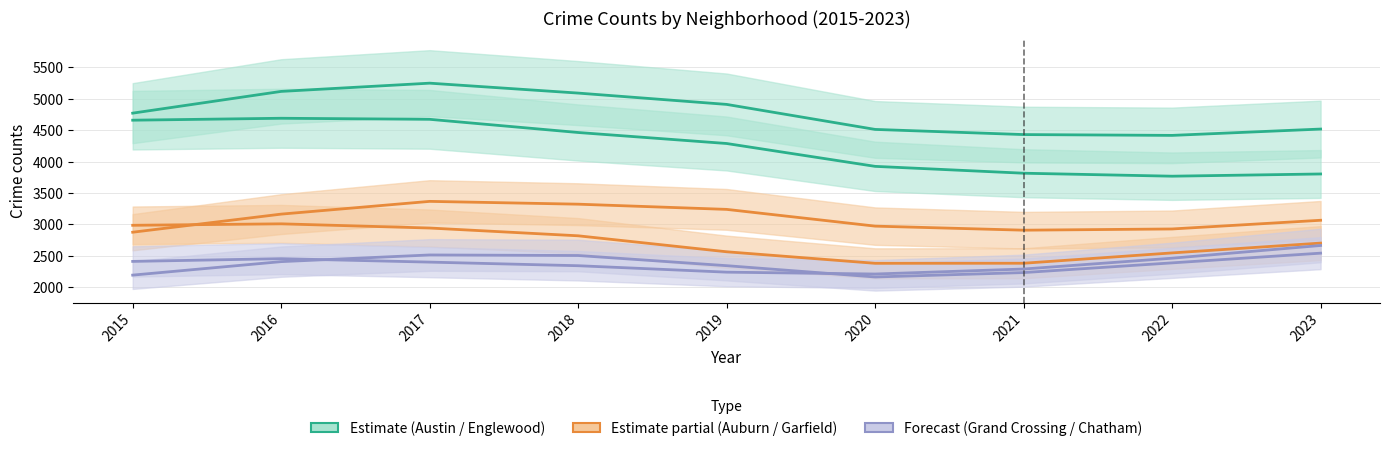

Does the chart display data point markers on the line(s)?

No